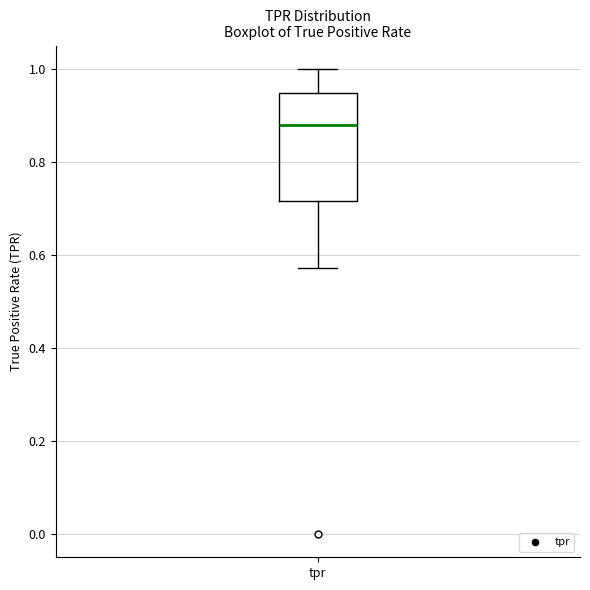

Where does the upper whisker of the box for tpr end on the y-axis? The values are not printed on the chart, so give them approximately, as read against the axis.

1.00